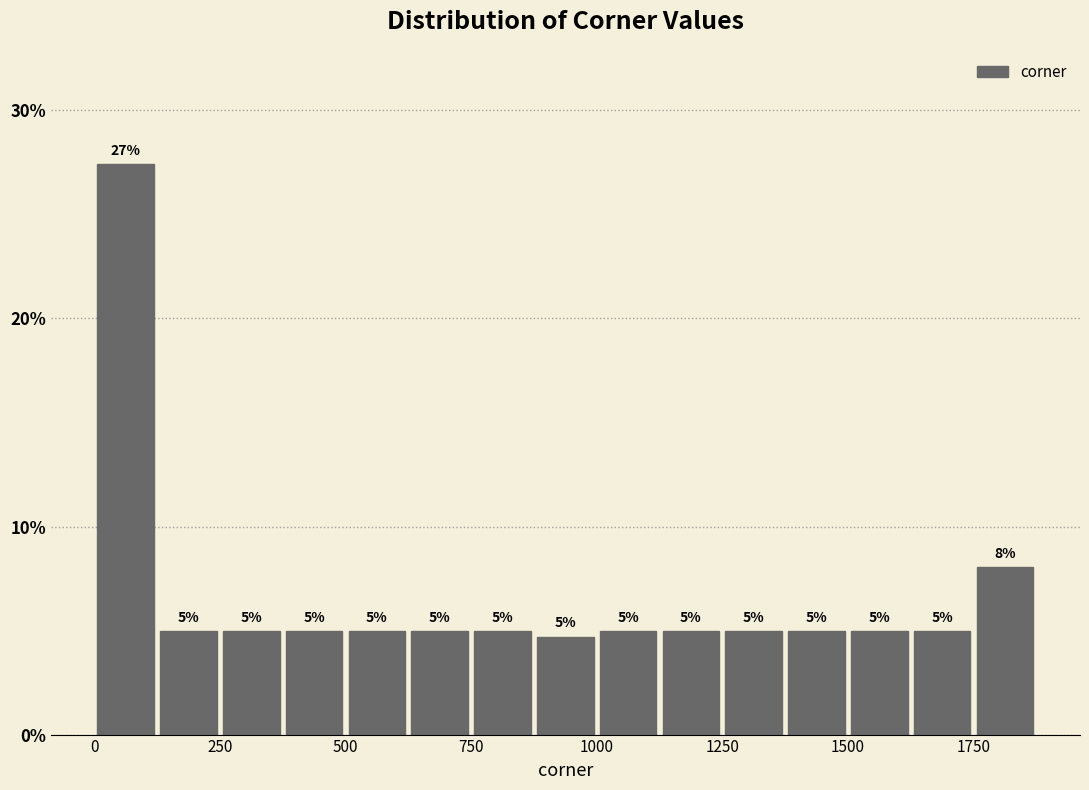

Read against the x-axis, roughly where is the centre of the tallest bar?

50